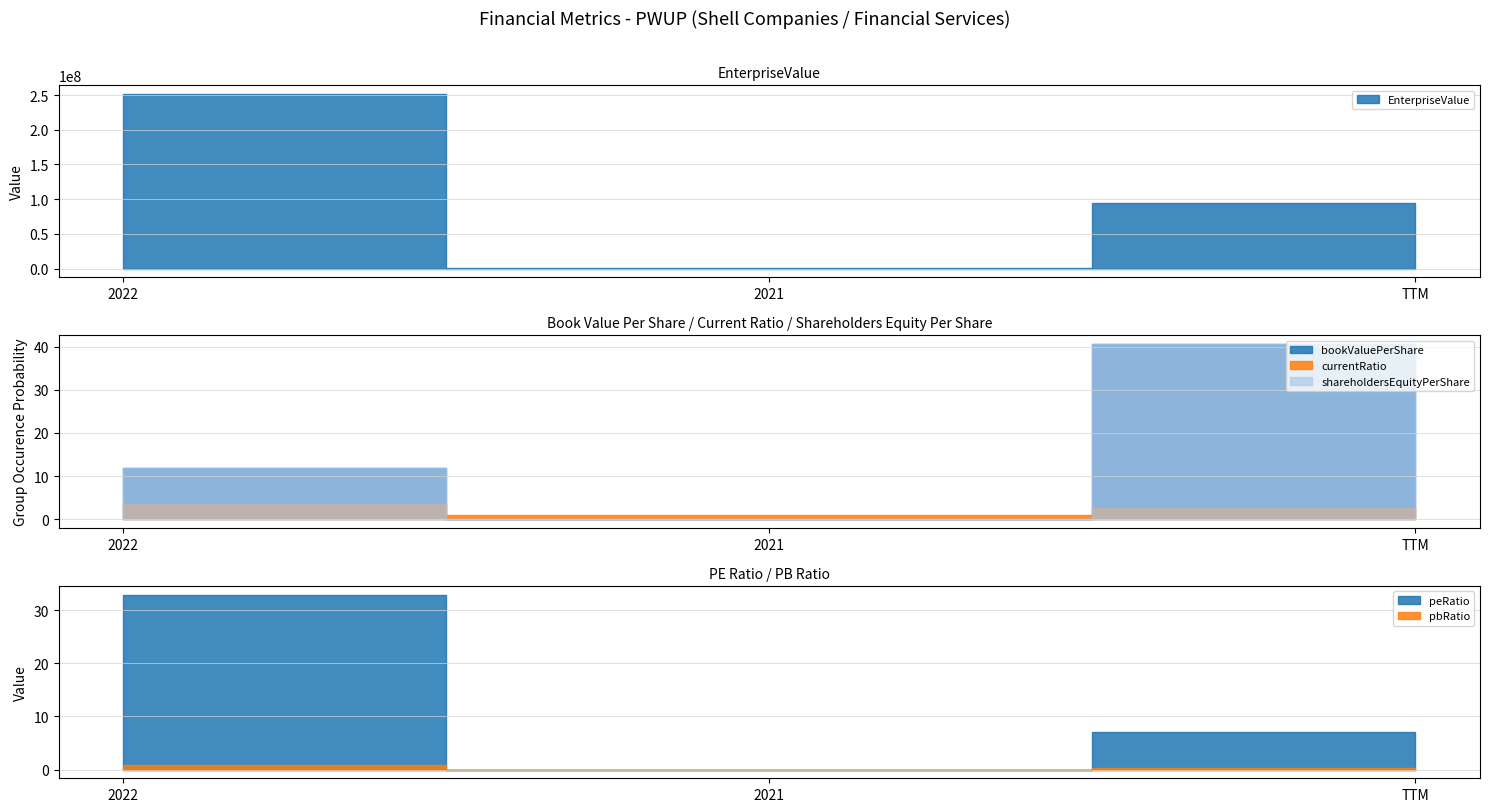

How many values in the shareholdersEquityPerShare series exceed 11?

2